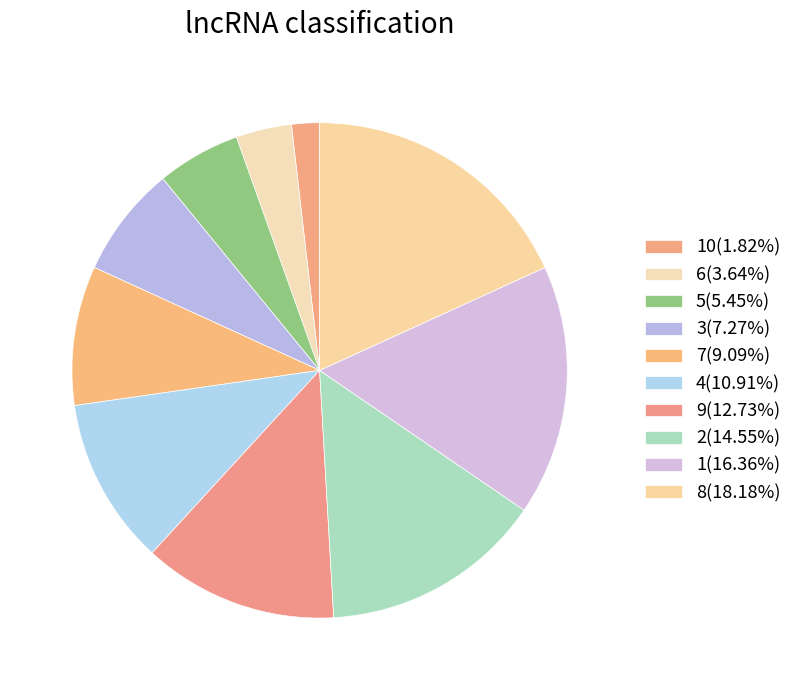

Count the number of slices in the pie.

10